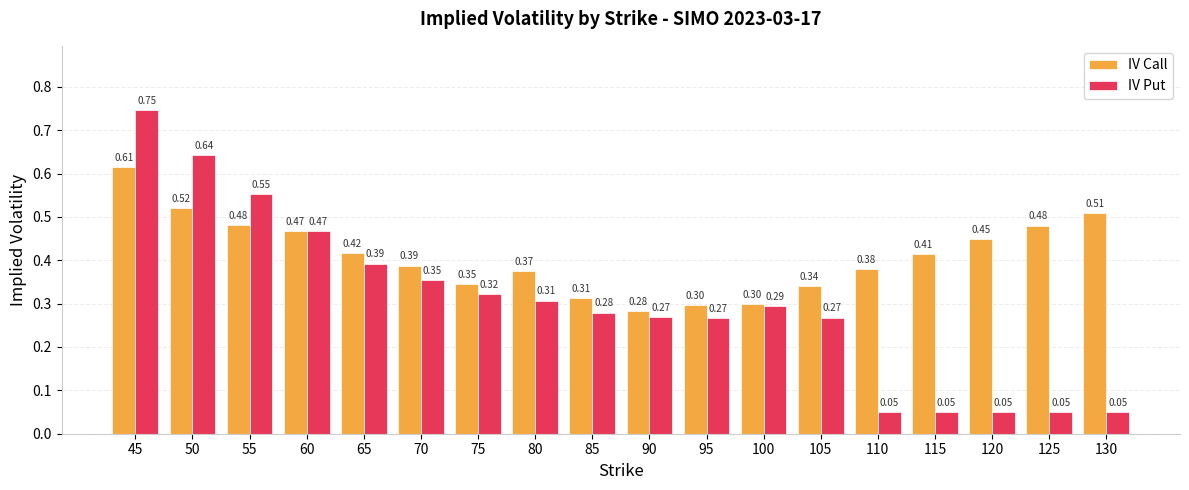

What is the sum of the IV Put values at 65 and 60?

0.9